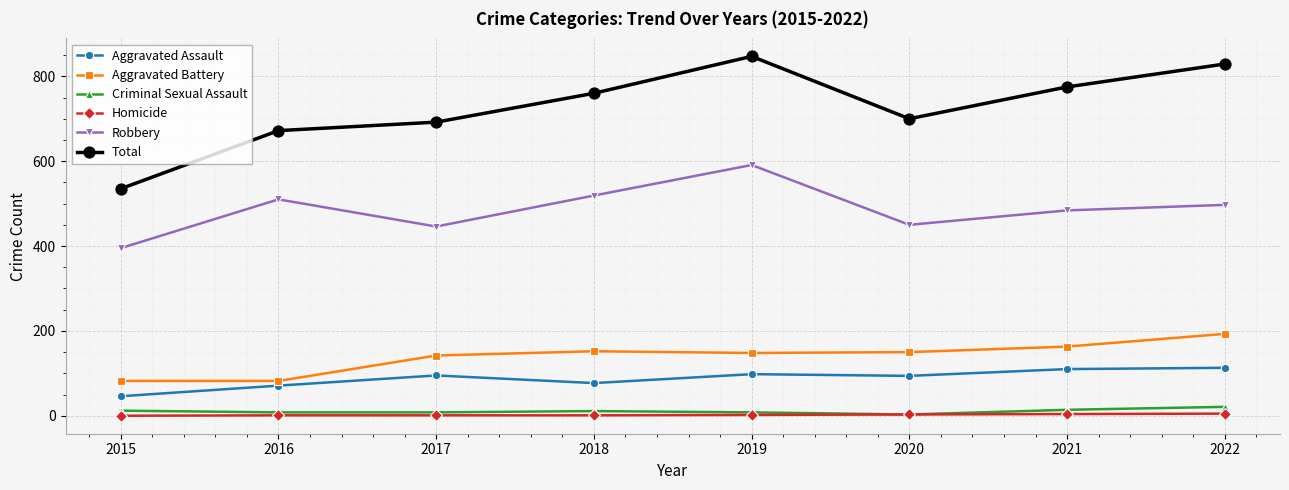

What is the greatest value displayed?

847